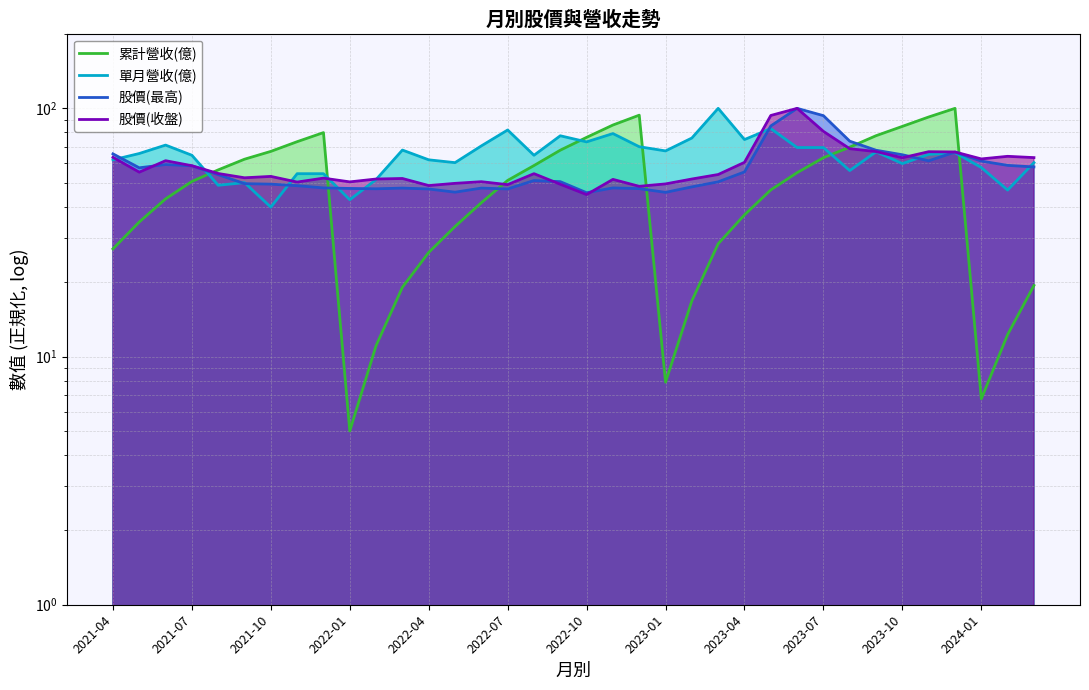

List the labels in order of 股價(收盤) value, largest first.

26, 25, 27, 28, 29, 31, 32, 34, 2021-04, 35, 30, 33, 2021-10, 24, 2022-01, 2021-07, 2022-04, 16, 23, 2022-10, 2022-07, 2023-04, 2024-01, 2023-10, 22, 19, 14, 2023-07, 2023-01, 13, 21, 17, 15, 12, 20, 18